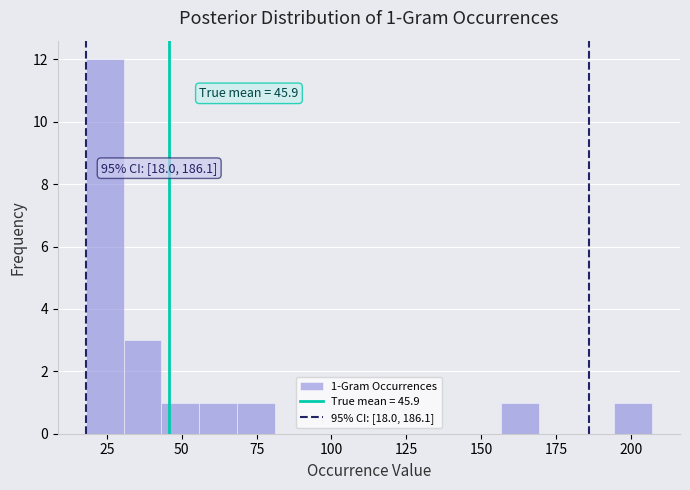

Around what value on the x-axis is the tallest bar? Give the approximate position of its centre, as read against the axis.

25